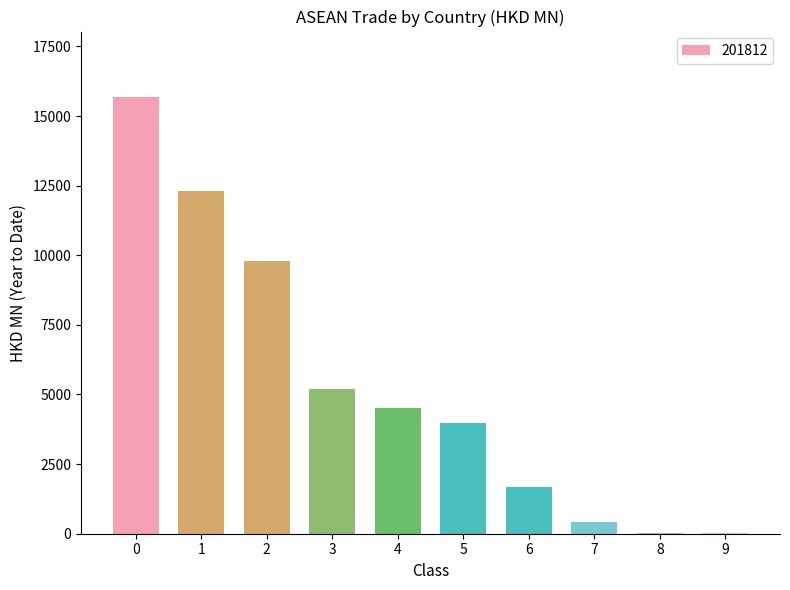

What is the sum of all values?

53579.9